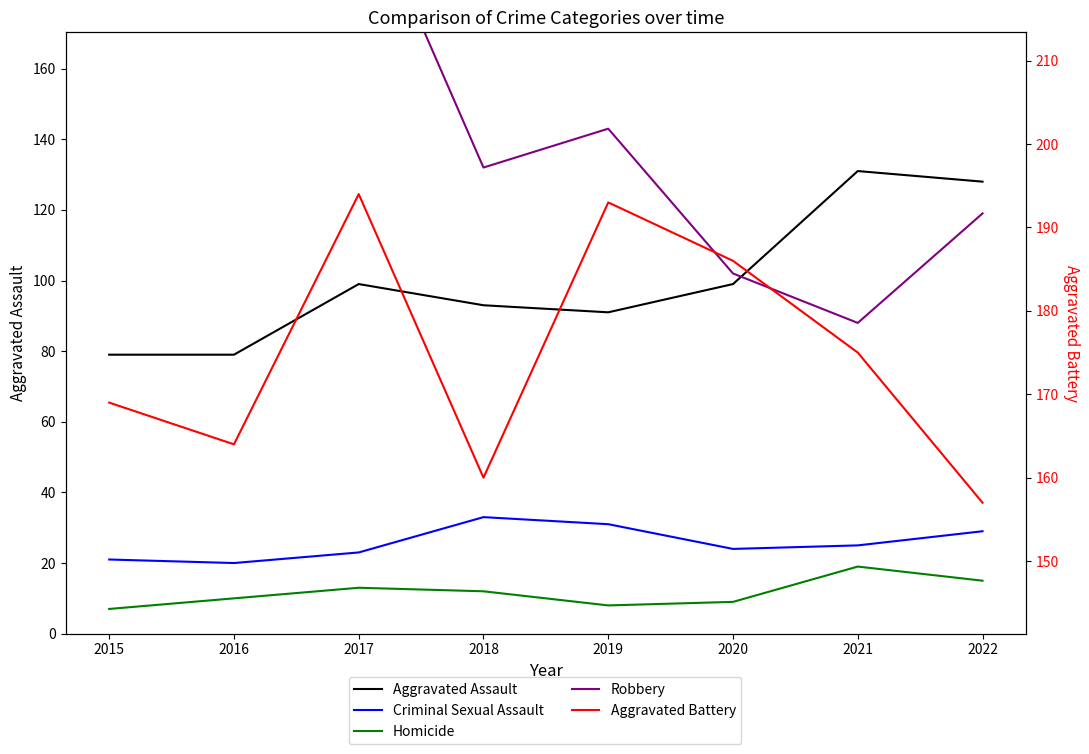

The value of Homicide at 2016 is 10. True or false?

True